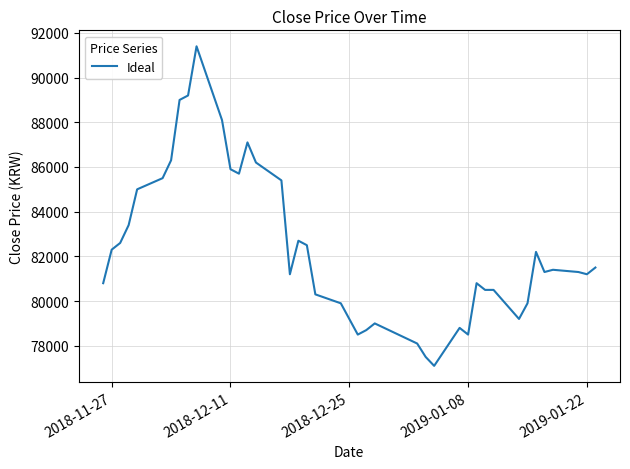

What is the greatest value displayed?

91400